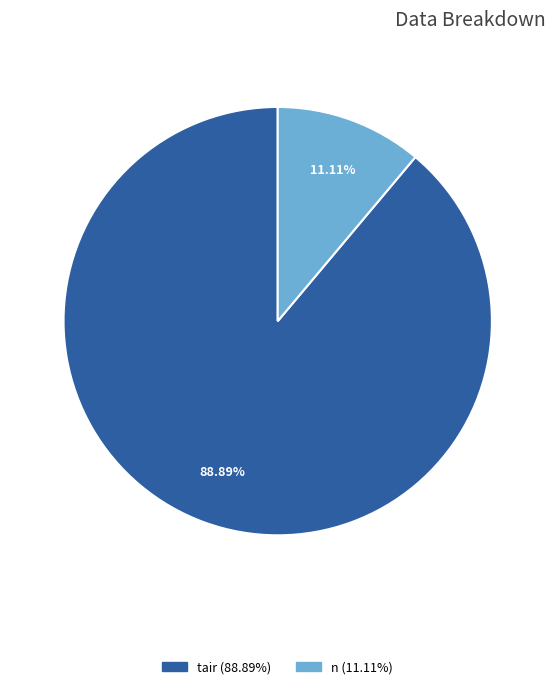

Is there a majority slice in this chart?

Yes